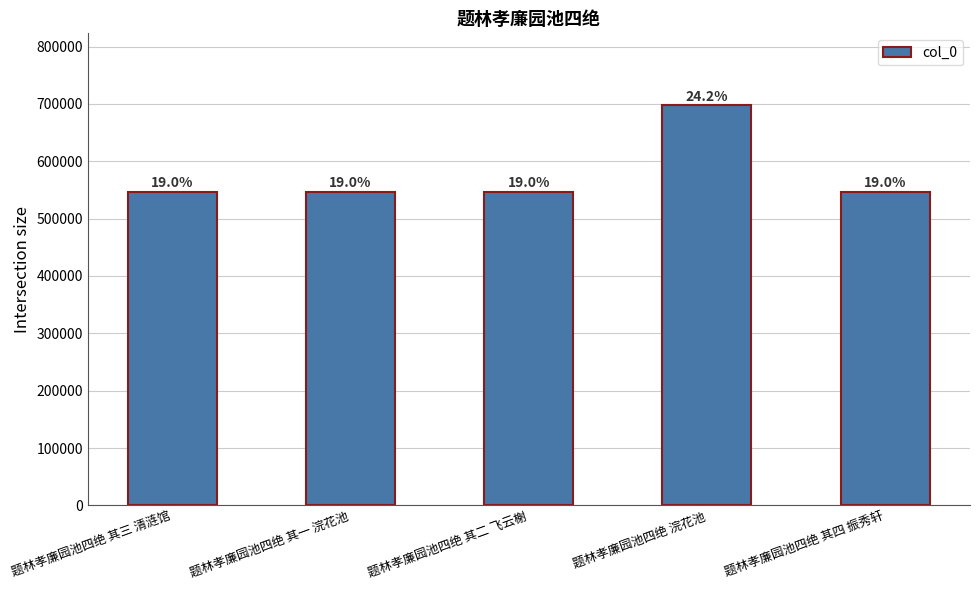

How many bars are there in total?

5